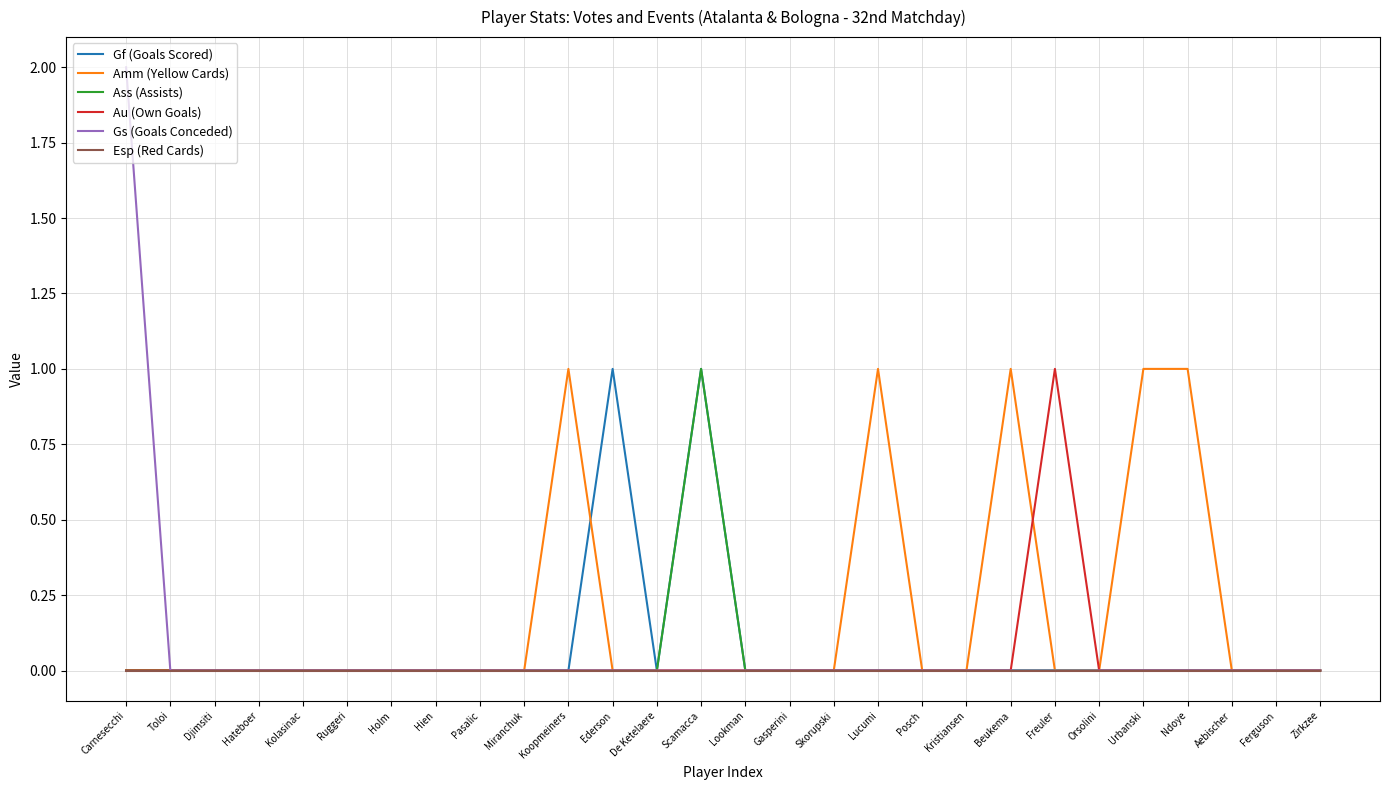

What are all the series names shown in the legend?

Gf (Goals Scored), Amm (Yellow Cards), Ass (Assists), Au (Own Goals), Gs (Goals Conceded), Esp (Red Cards)